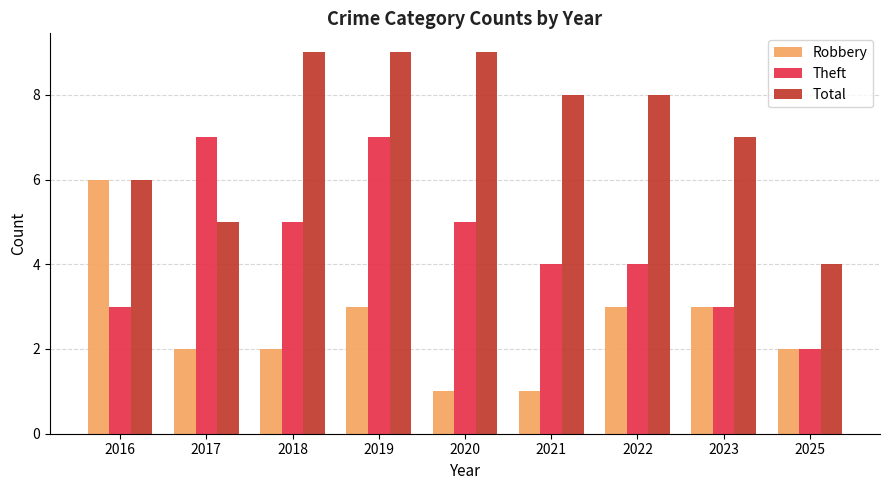

Rank the series by their average value, from lowest to highest.

Robbery, Theft, Total